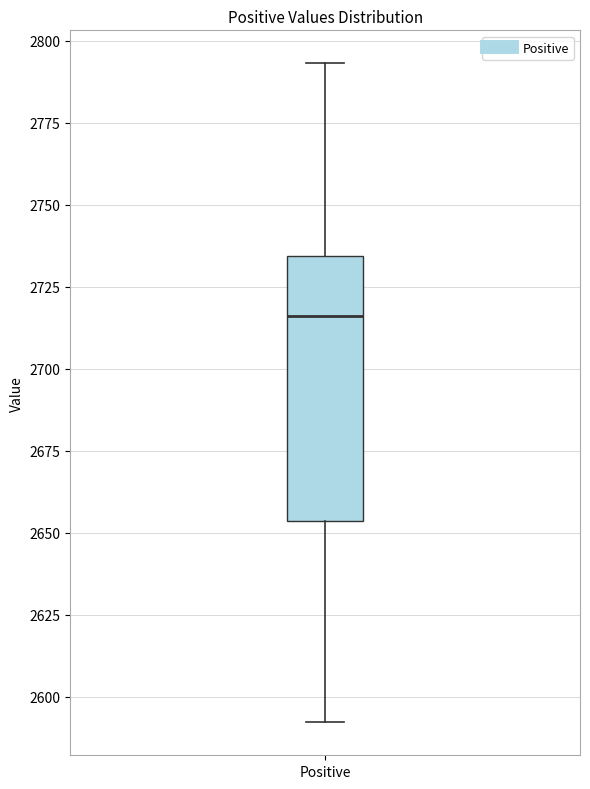

Read this box plot against the y-axis: the position of the median line, the range covered by the box, and the ends of both whiskers. The values are not printed on the chart, so give them approximately, as read against the axis.

median 2715, box 2655 to 2735, whiskers 2590 to 2795